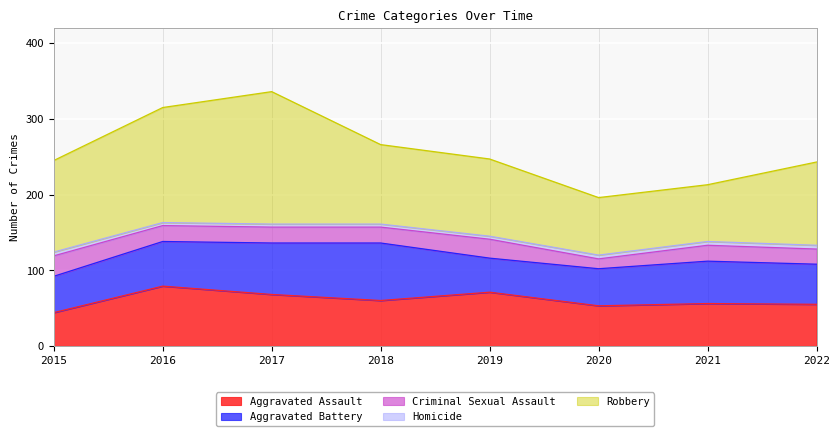

What is the sum of all Homicide values?

36